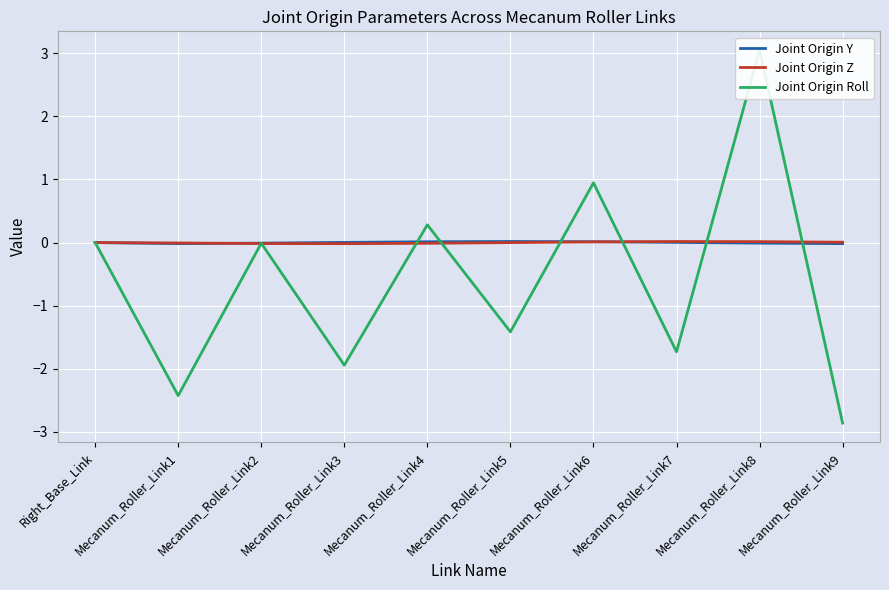

True or false: Joint Origin Z has a value of -0.0 at Mecanum_Roller_Link5.

True